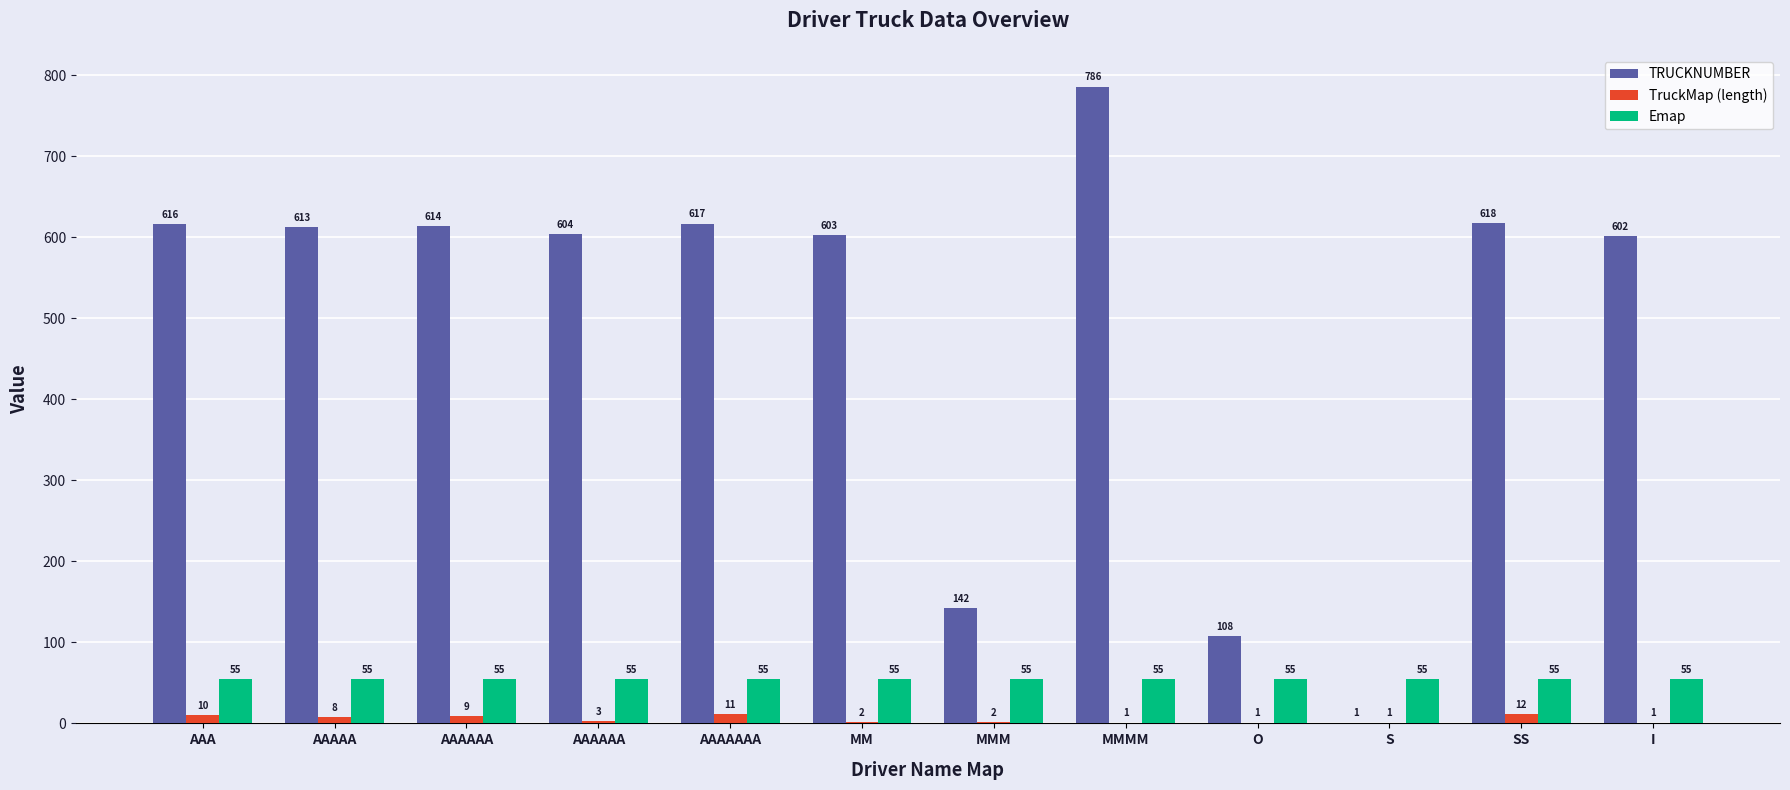

How many groups of bars are there?

12